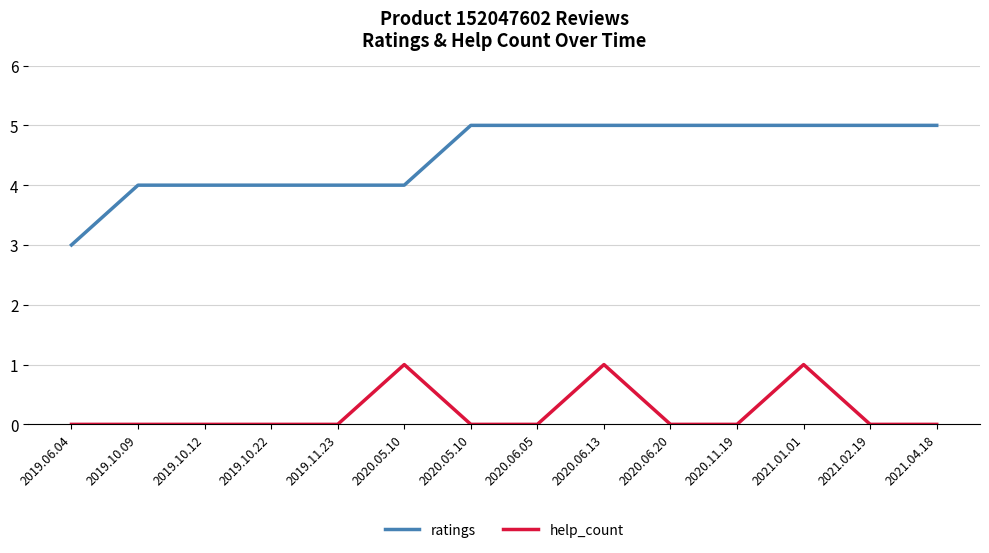

True or false: help_count and ratings cross at least once.

False